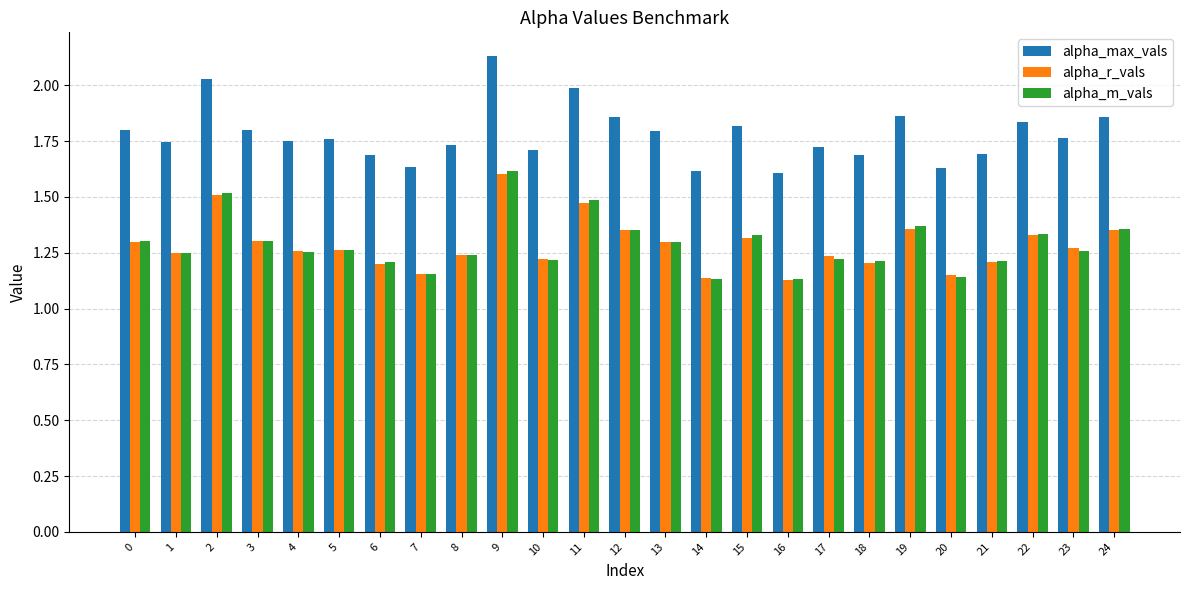

What is the sum of the alpha_r_vals values at 4 and 5?

2.5